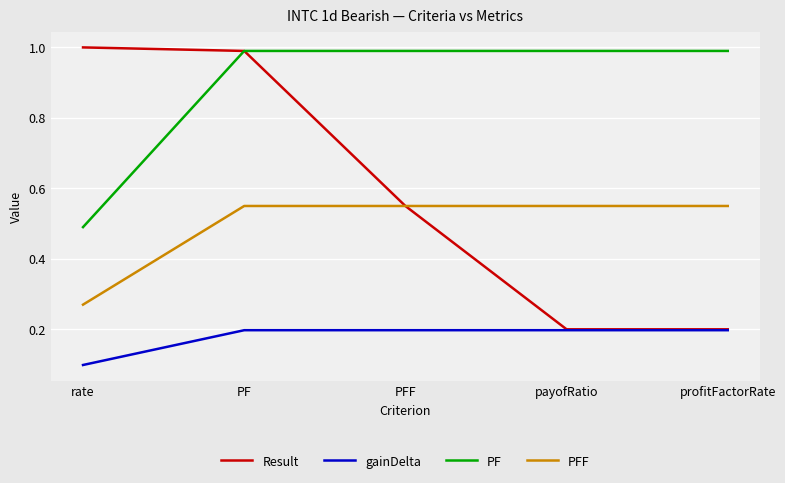

Which series changed the most between PF and PFF?

Result